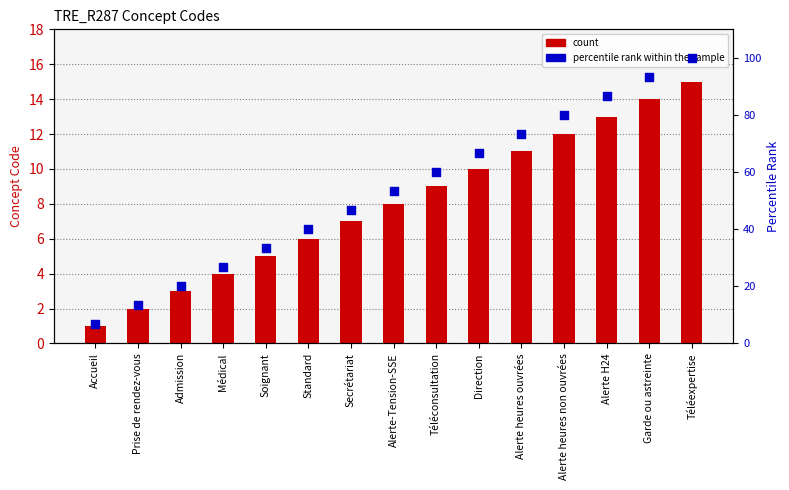

Which series has the widest spread of Y values?

percentile rank within the sample